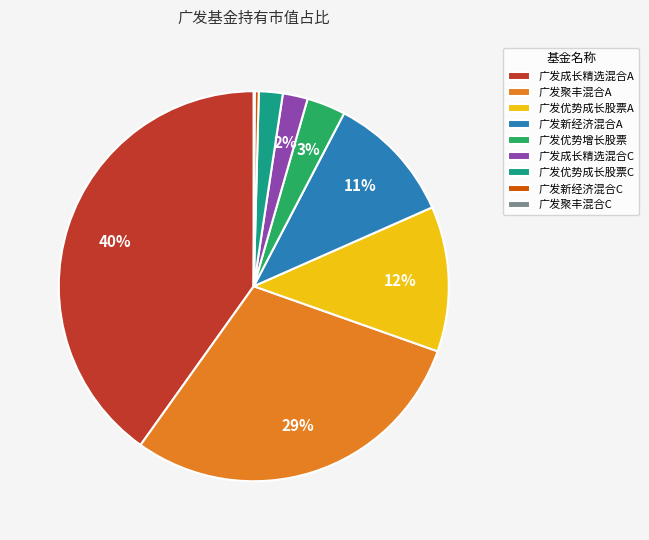

What is the largest slice in the pie chart?

广发成长精选混合A